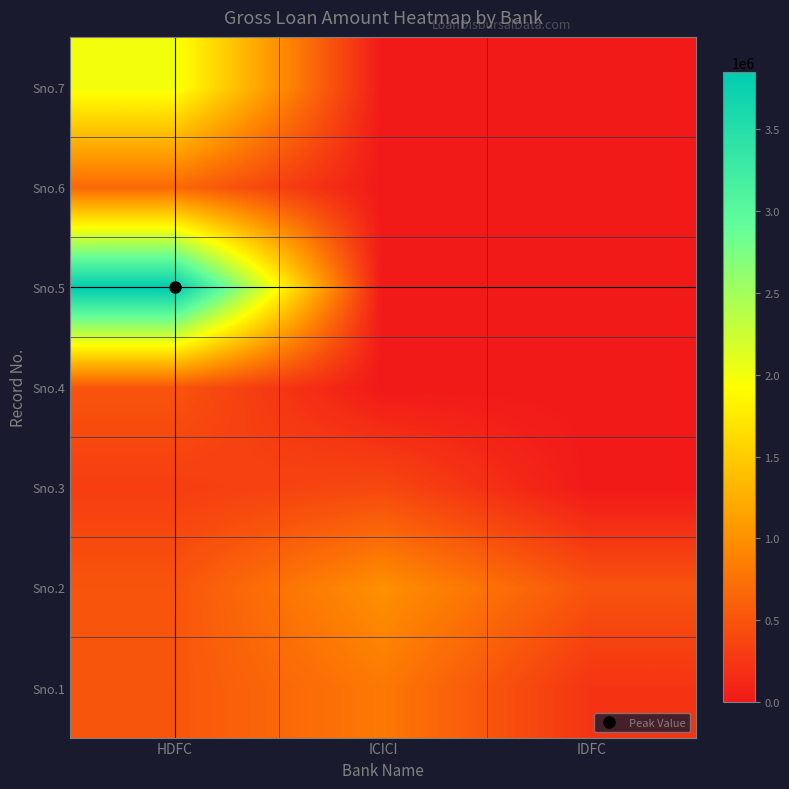

Reading left to right, list all the values displayed in this chart.

Sno.1: HDFC=509830	ICICI=800000	IDFC=222592
Sno.2: HDFC=500000	ICICI=1000000	IDFC=489137
Sno.3: HDFC=305898	ICICI=400000	IDFC=0
Sno.4: HDFC=500000	ICICI=0	IDFC=0
Sno.5: HDFC=3847000	ICICI=0	IDFC=0
Sno.6: HDFC=670000	ICICI=0	IDFC=0
Sno.7: HDFC=2000000	ICICI=0	IDFC=0